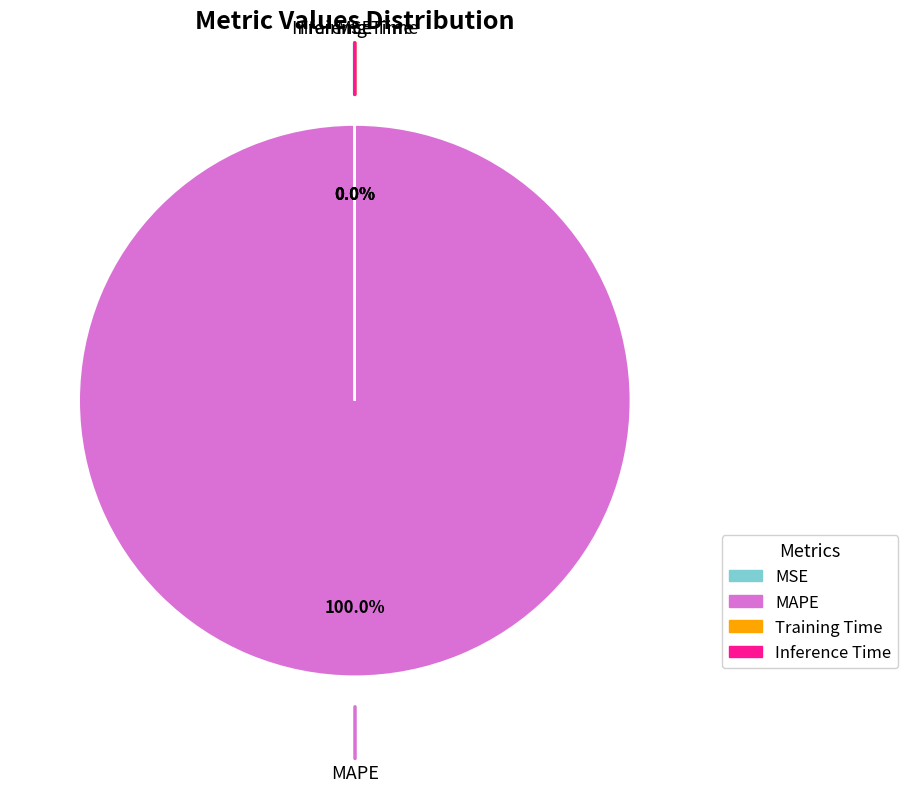

The MAPE slice represents 100% of the pie. True or false?

True